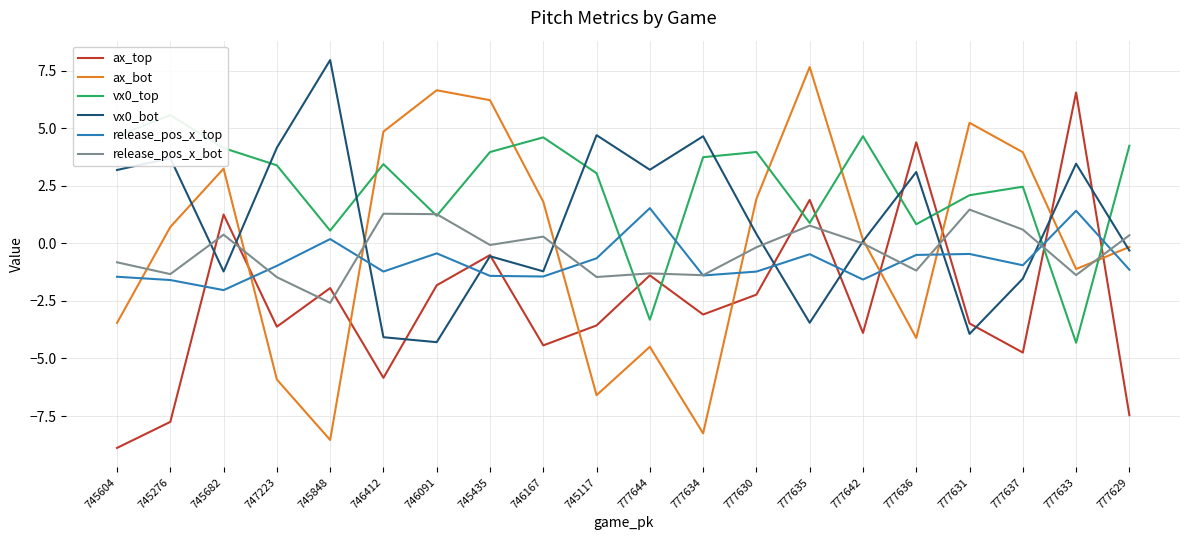

True or false: ax_top has a value of 1.9 at 777636.

False